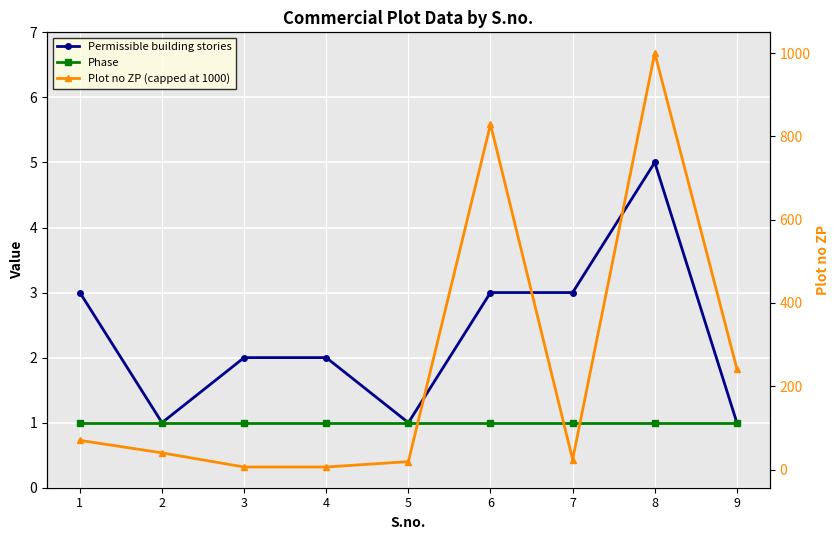

What is the sum of the Plot no ZP (capped at 1000) values at 9 and 7?

266